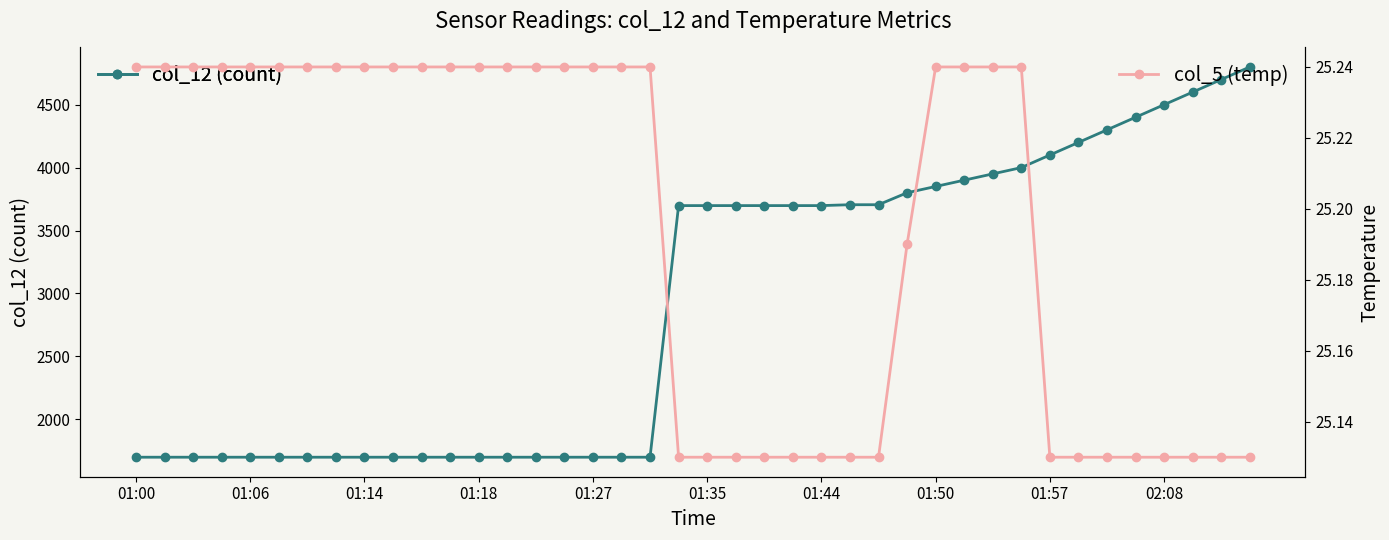

True or false: col_12 (count) has more than 0 interior local peaks.

False